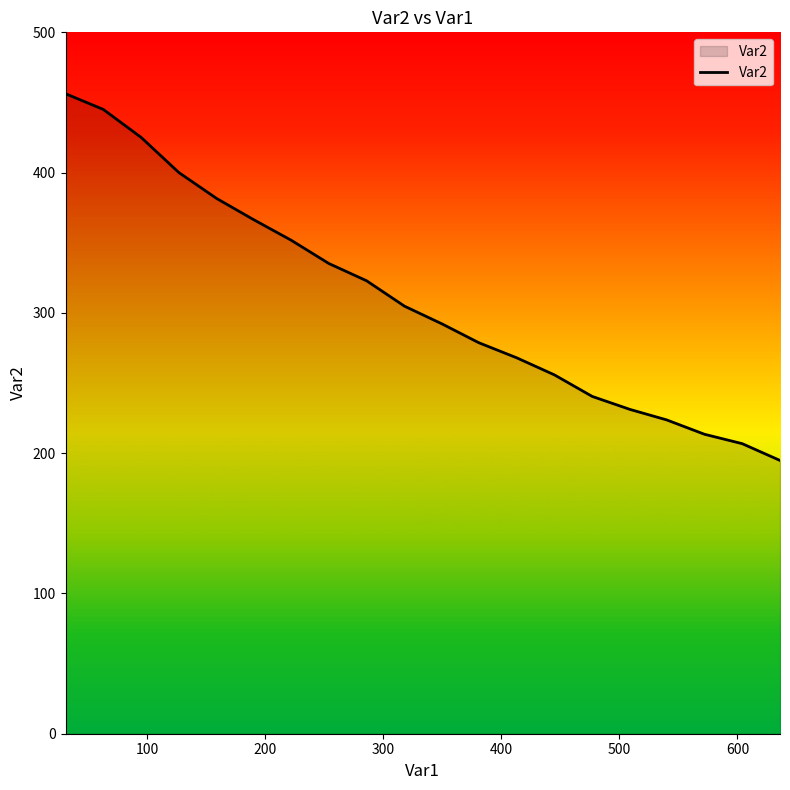

What is the greatest value displayed?

456.2